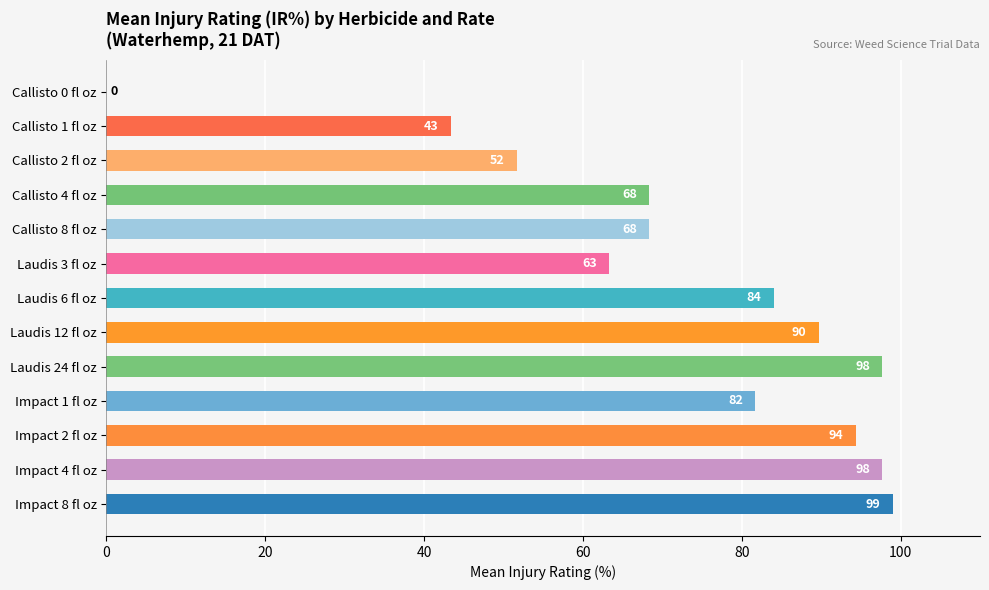

How many categories are shown in the chart?

13